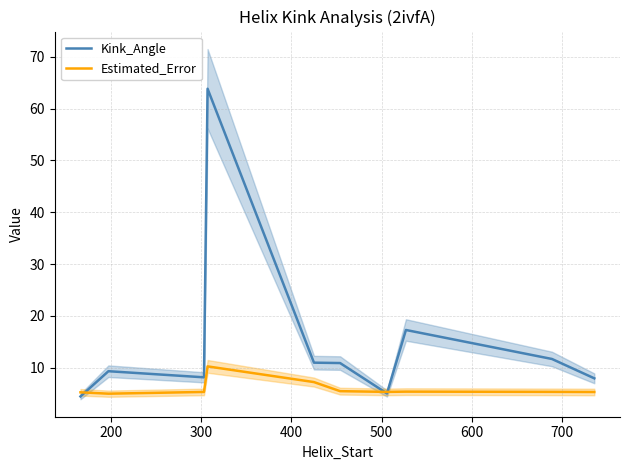

What are all the series names shown in the legend?

Kink_Angle, Estimated_Error